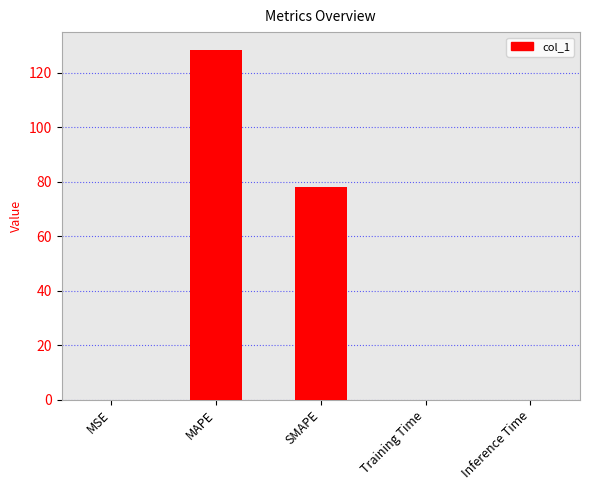

Where is the data nearest to the value 64?

SMAPE